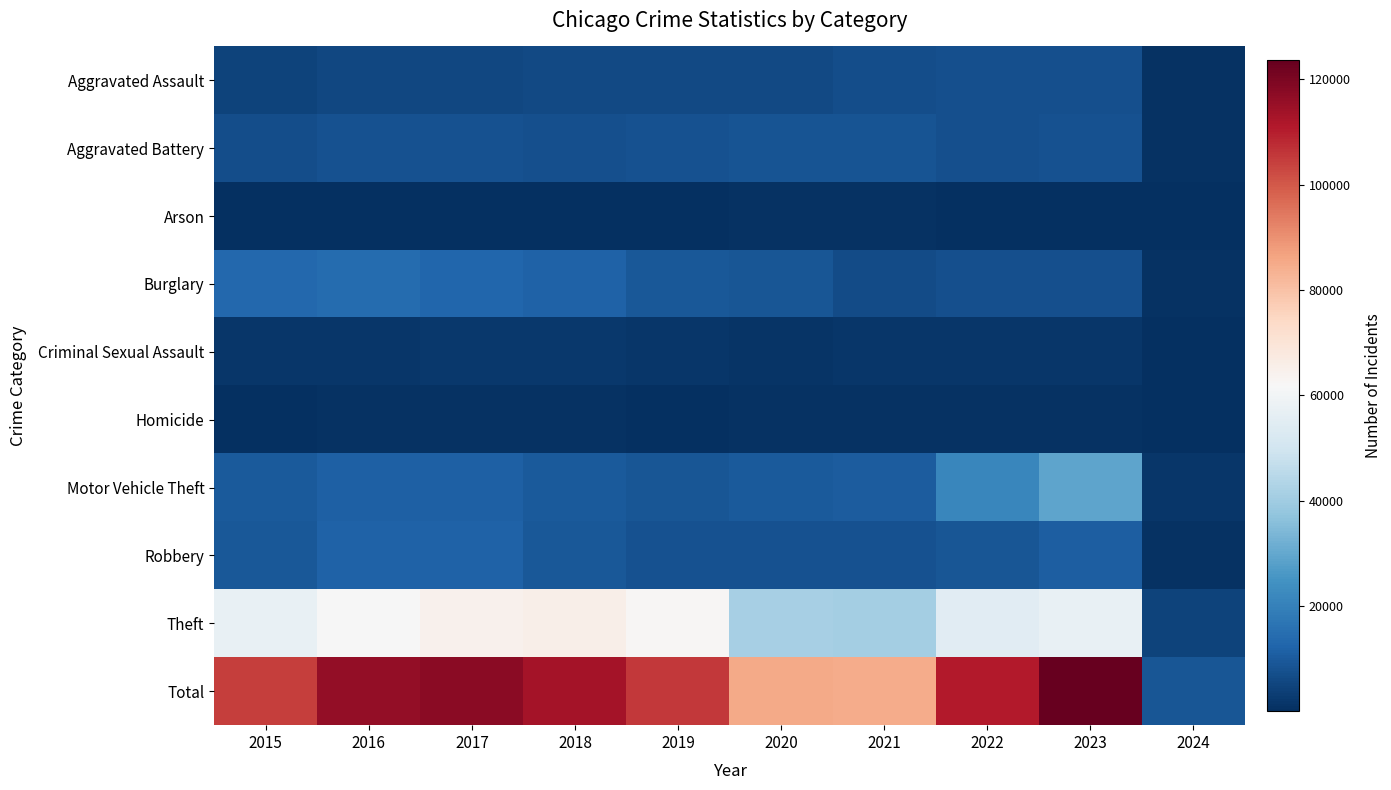

At which category does the chart reach its peak across all series?

2023